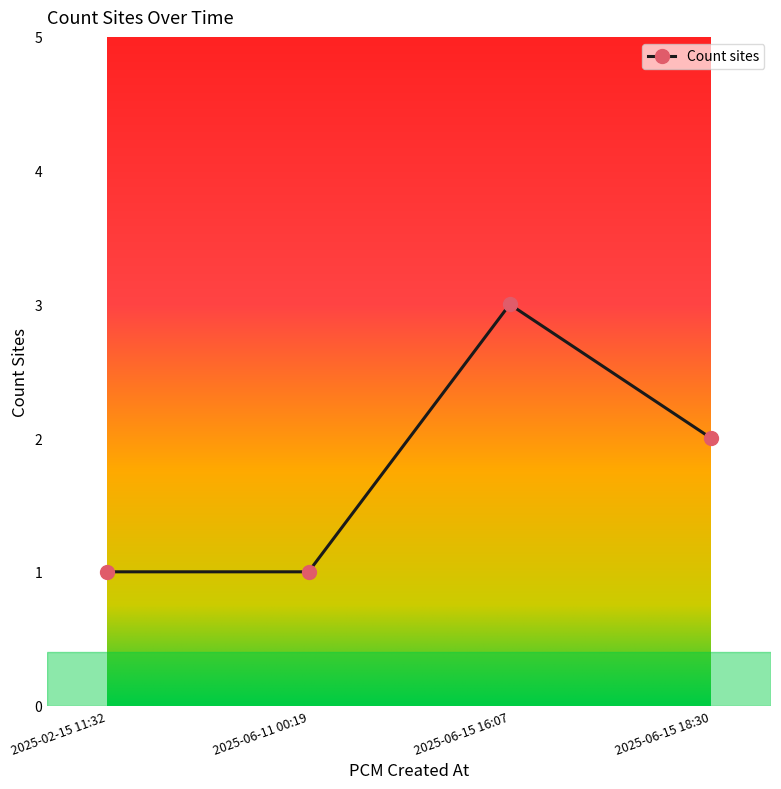

How many data points does each series have?

4